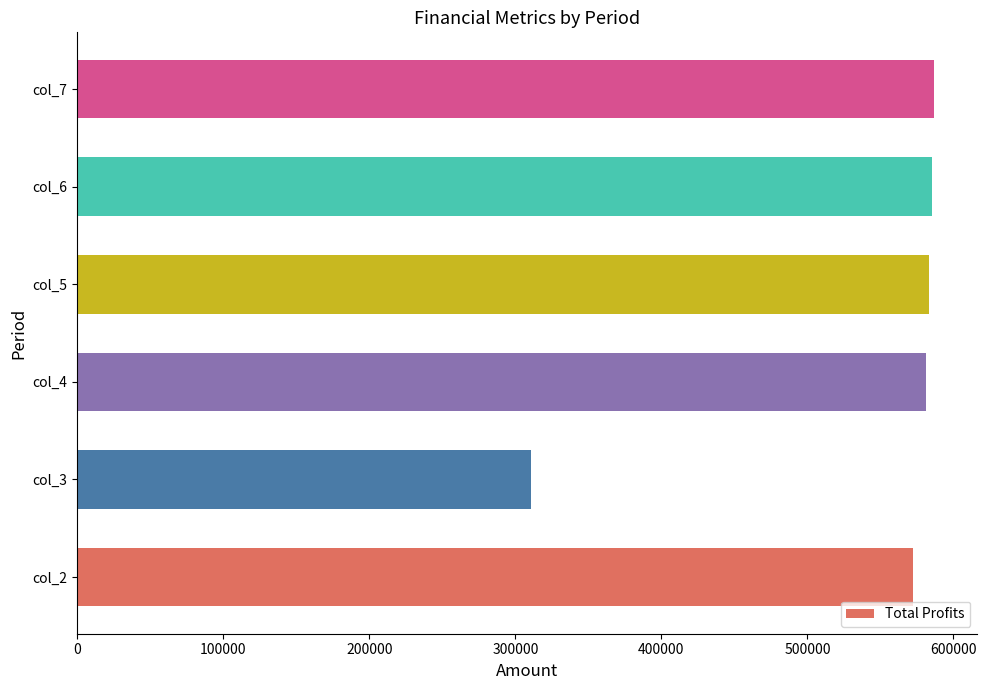

What is the maximum value shown in the chart?

587027.1